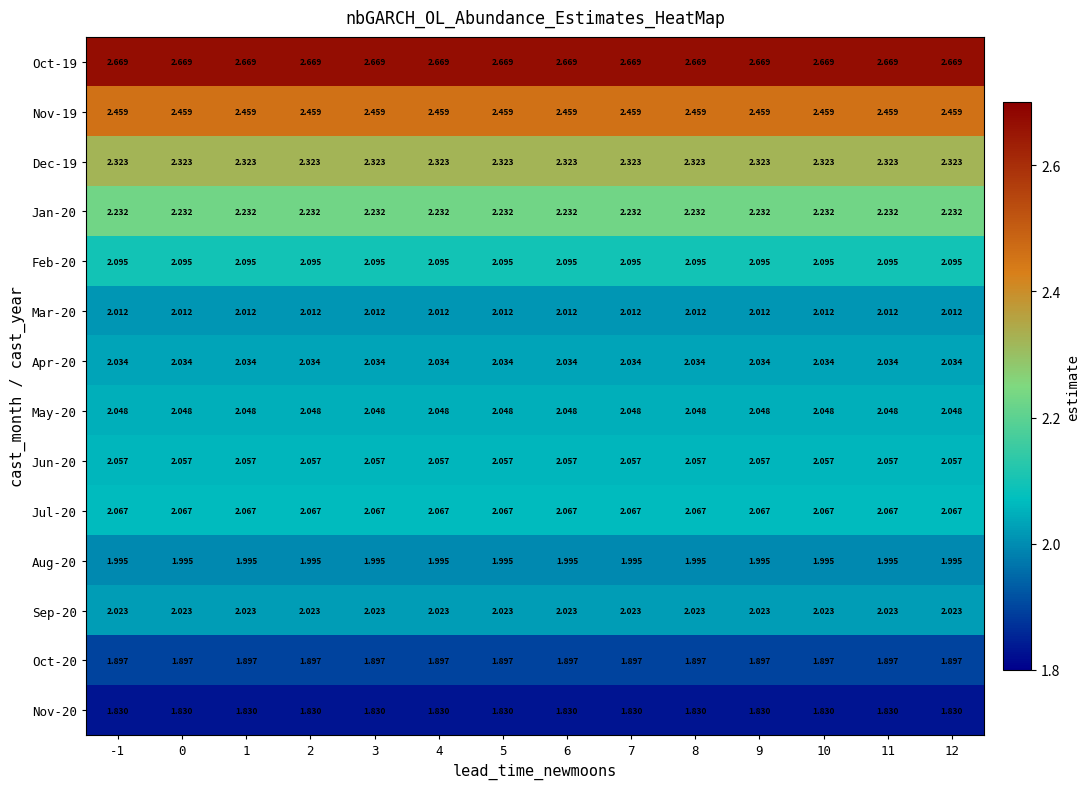

Is the value of Mar-20 at 9 greater than the value of Jun-20 at 1?

No